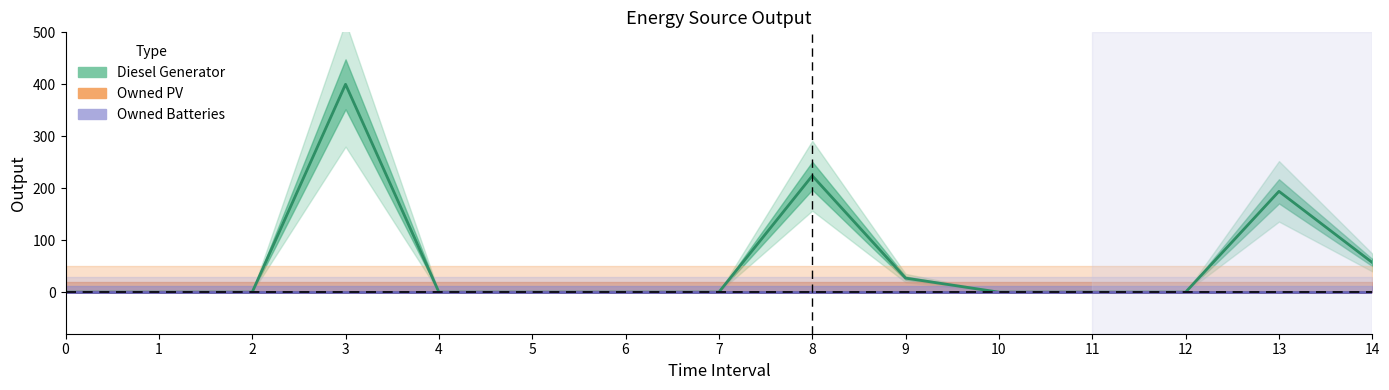

Which series has the largest range (max minus min)?

Diesel Generator